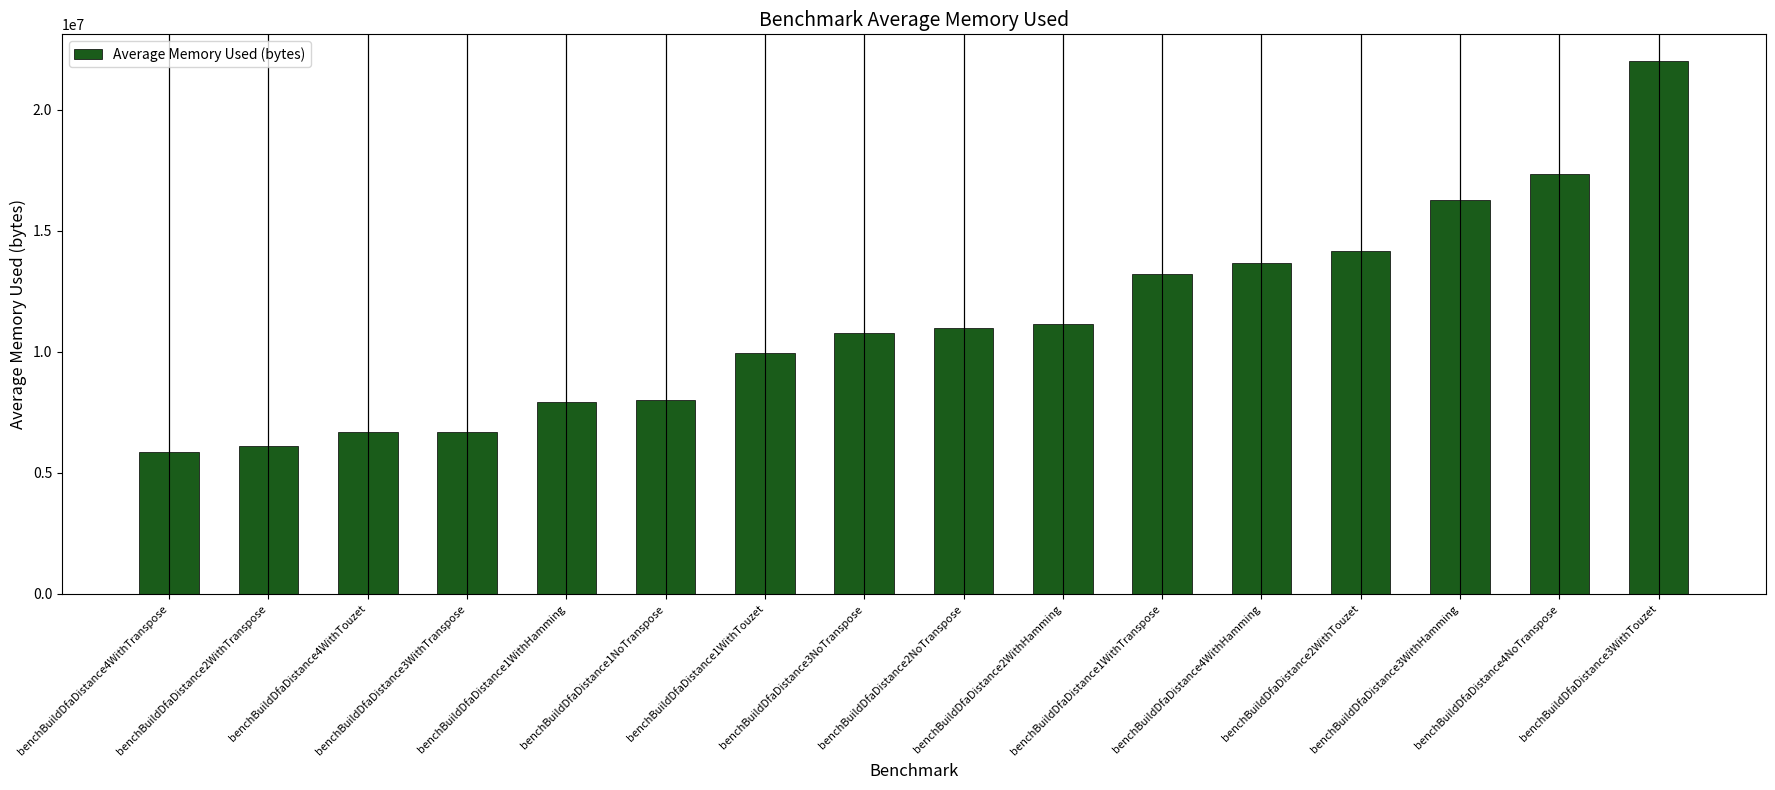

What position from the right is benchBuildDfaDistance2WithTouzet?

4